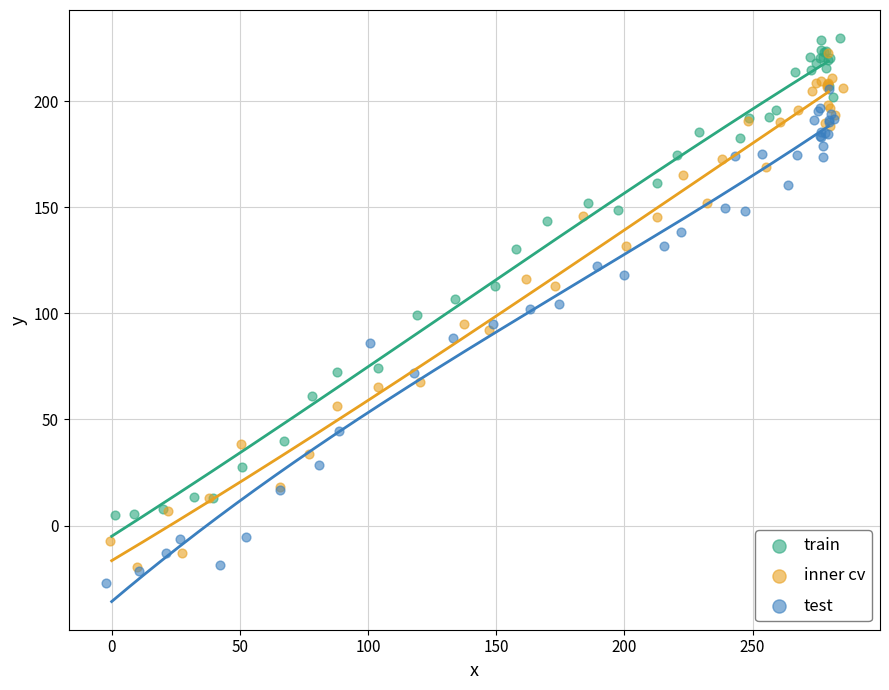

What are all the series names shown in the legend?

train, inner cv, test